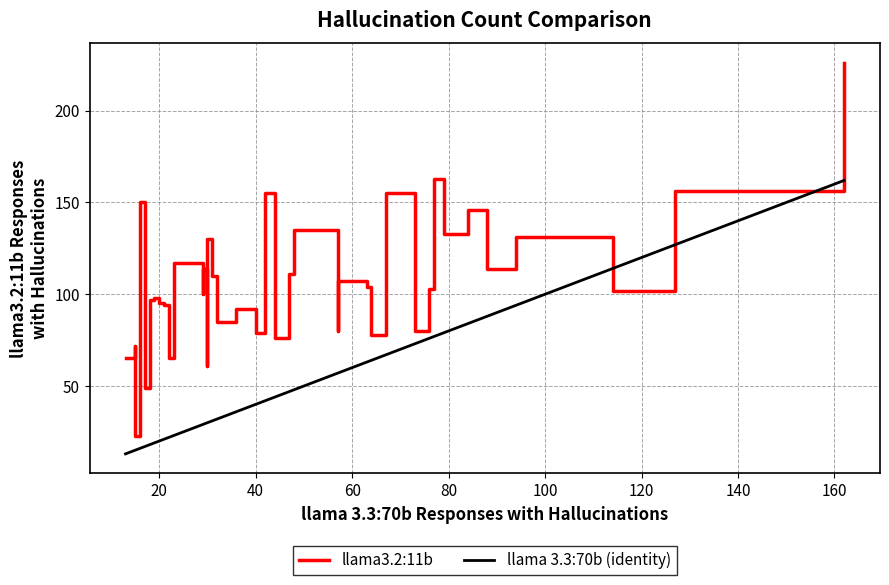

Which series has the largest total across all categories?

llama3.2:11b